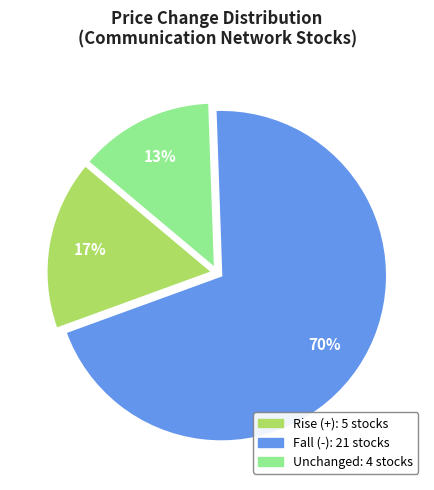

To the nearest percent, what is the difference between the largest and smallest slice percentages?

57%